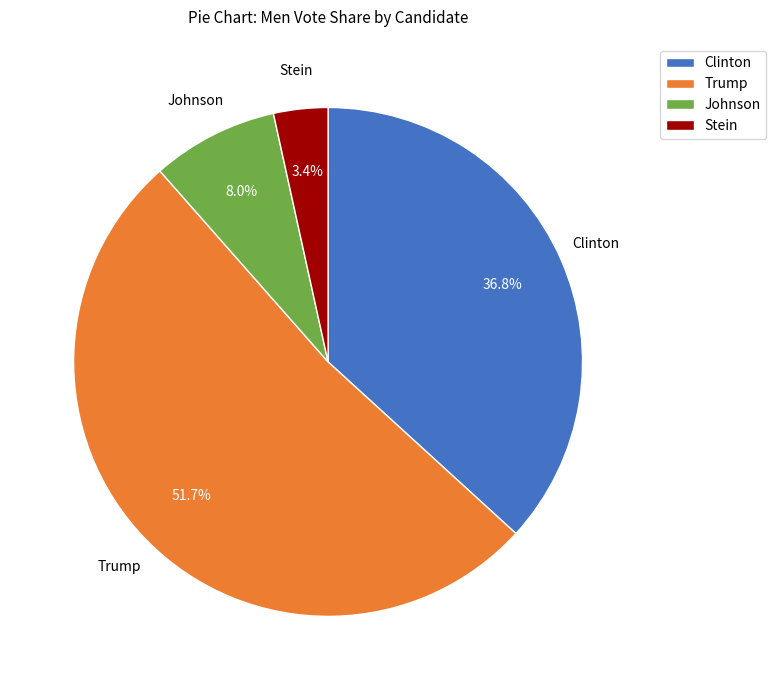

To the nearest percent, what percentage of the pie is Trump?

52%